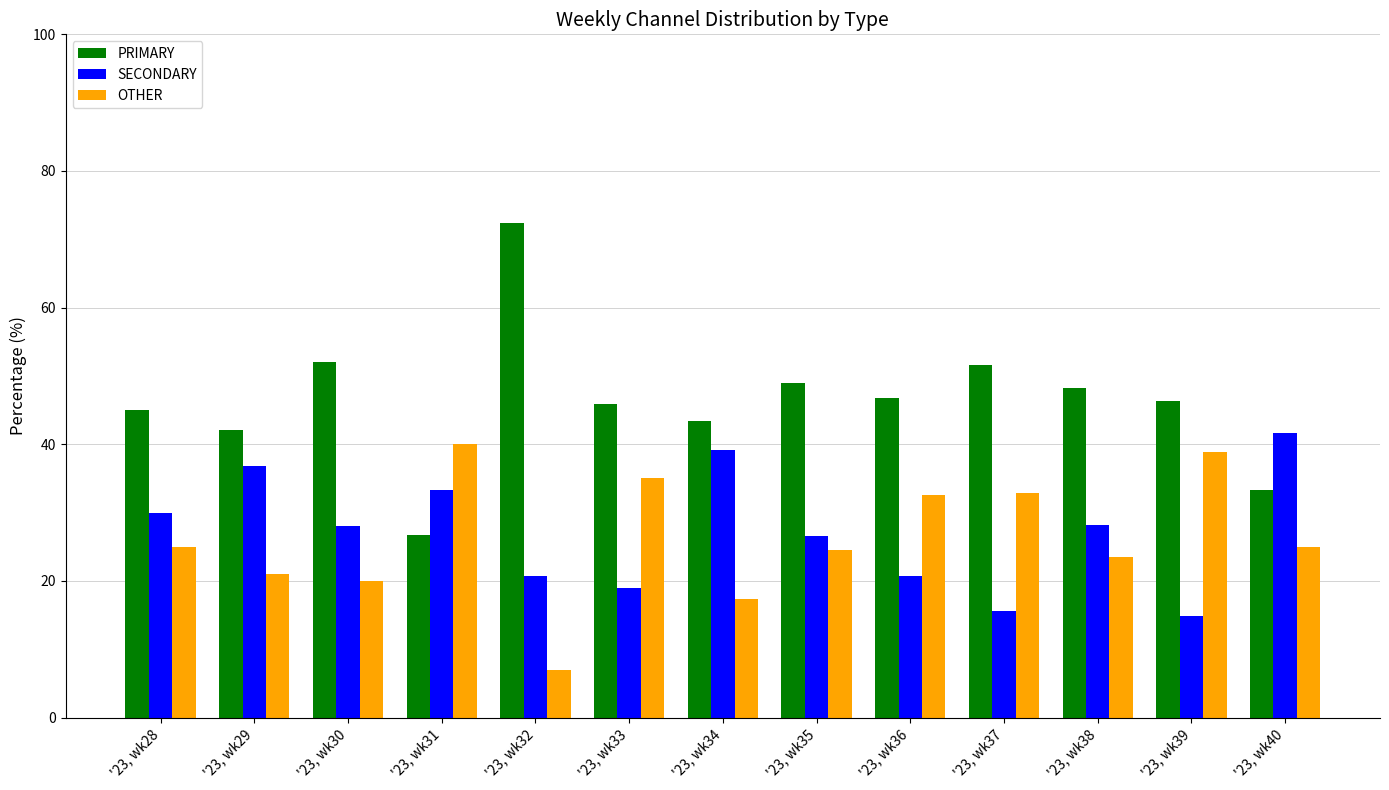

How many data points in OTHER are less than 25?

6